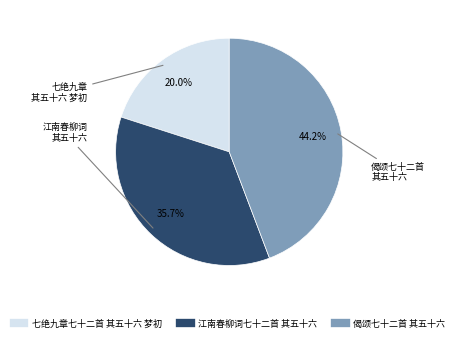

Which category has the biggest portion of the pie?

偈颂七十二首 其五十六